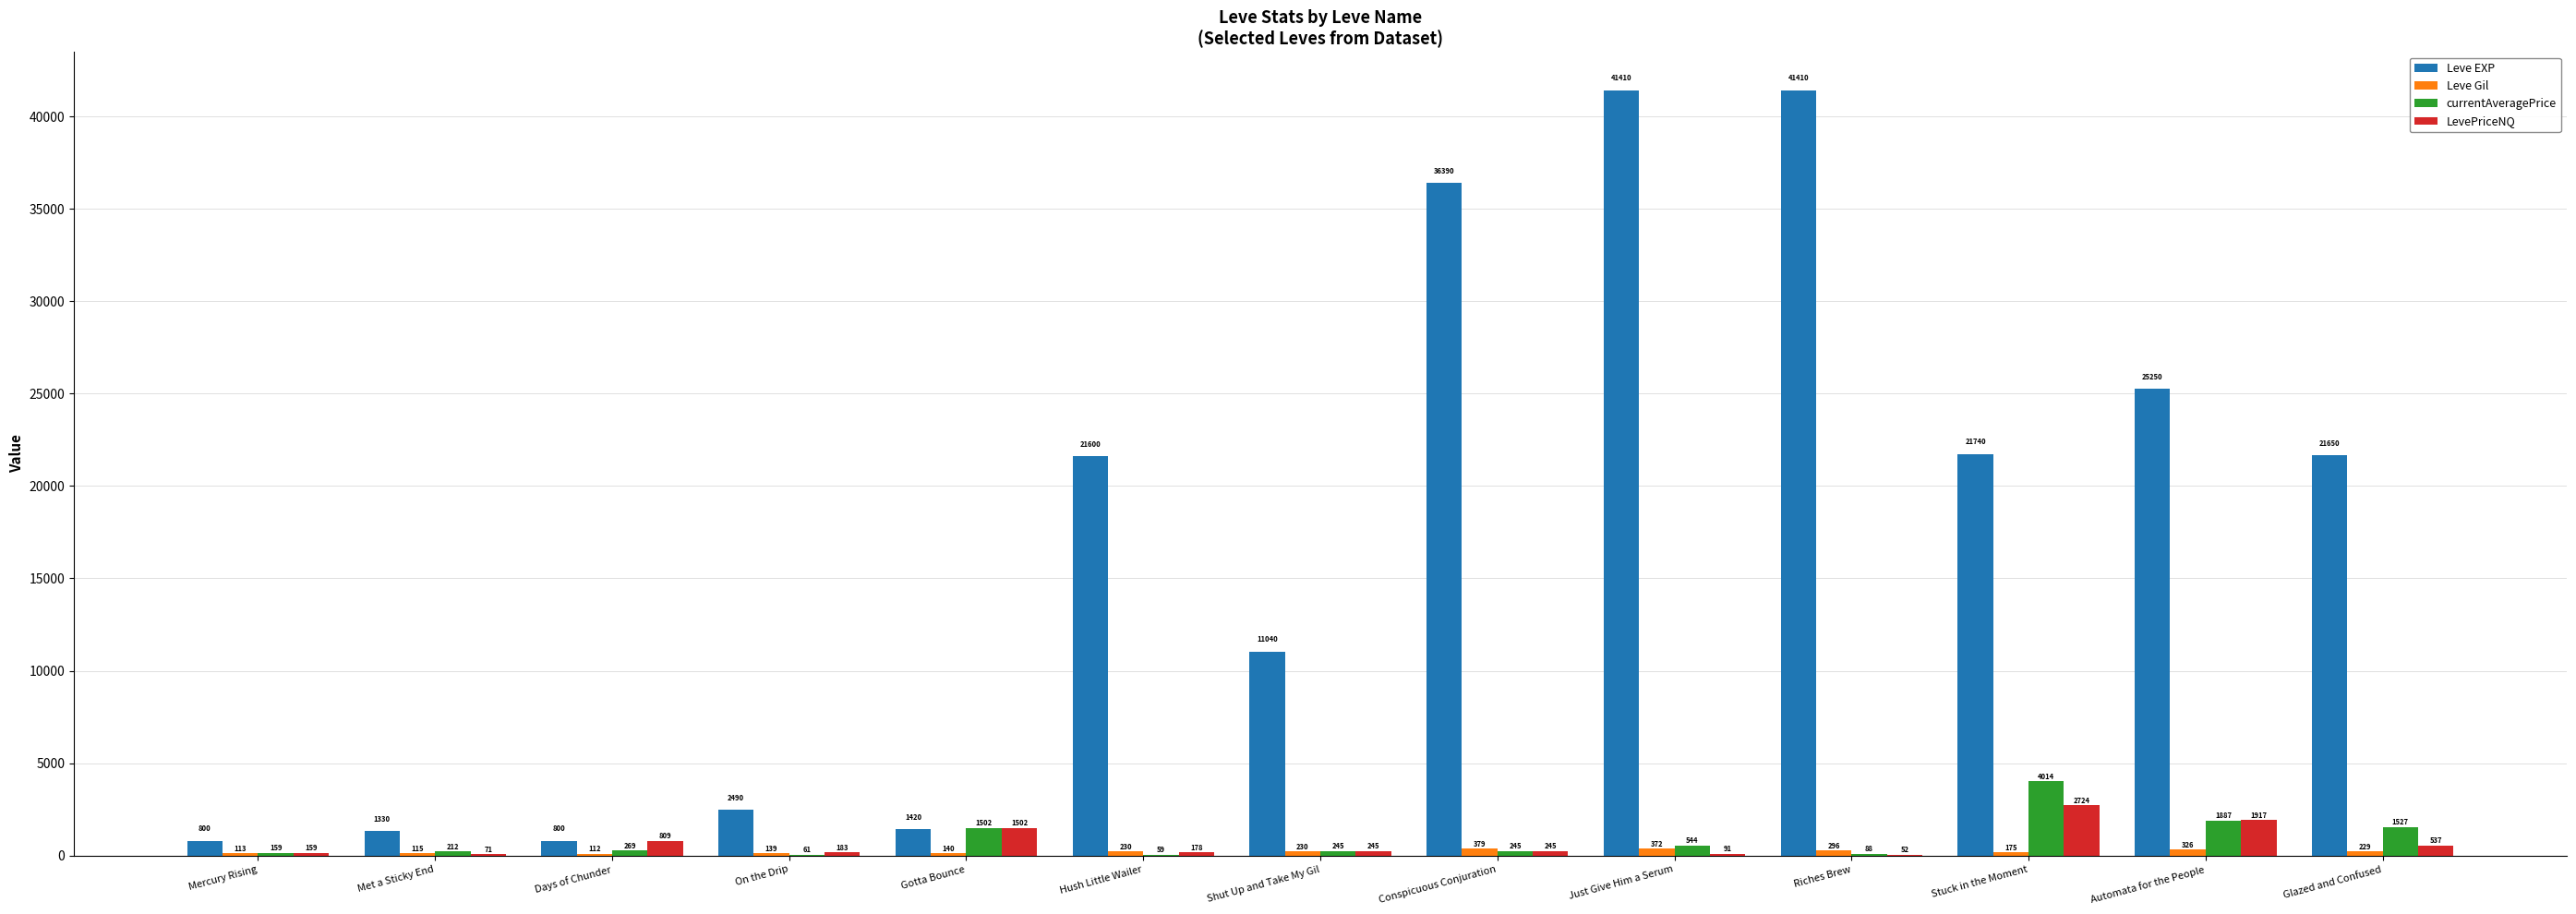

True or false: Leve EXP has a value of 4343.7 at Hush Little Wailer.

False